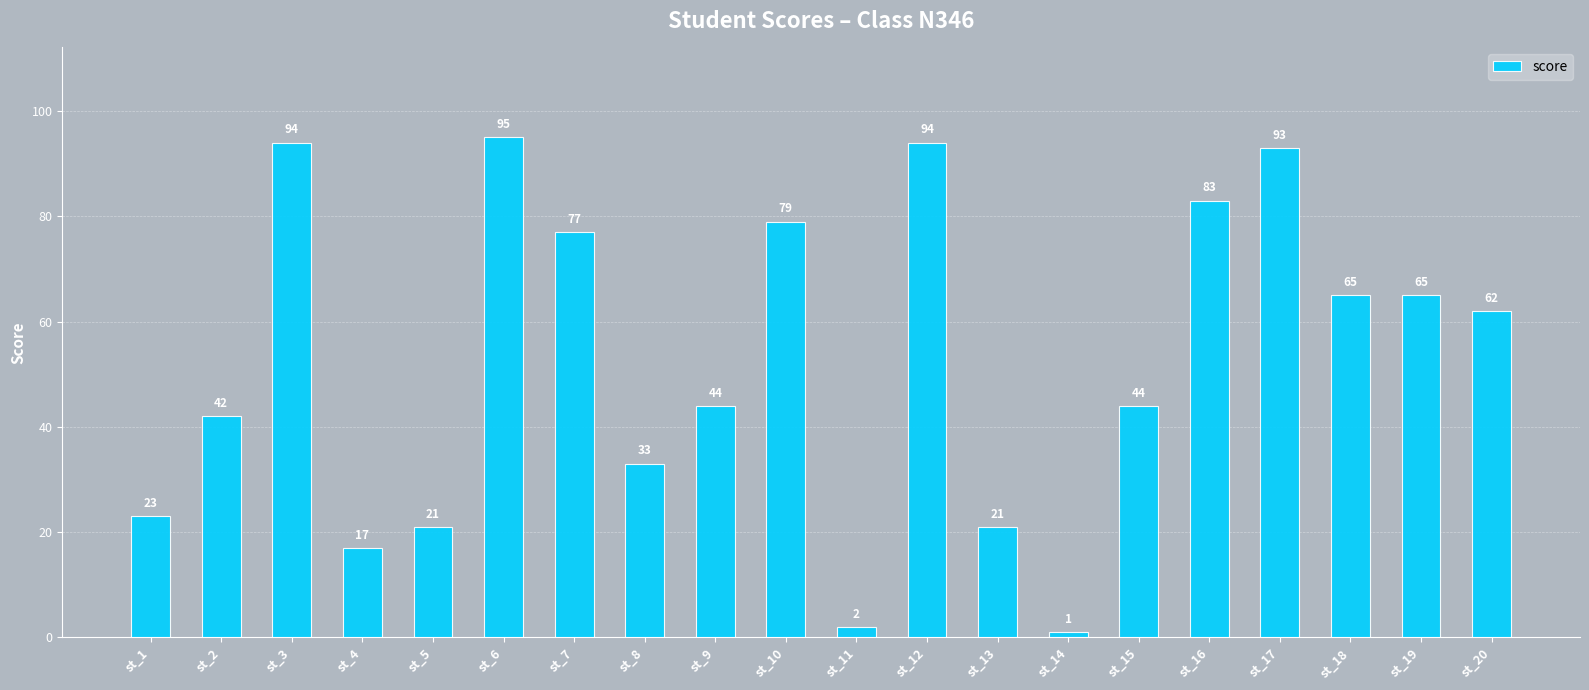

How many data points are less than 62?

10